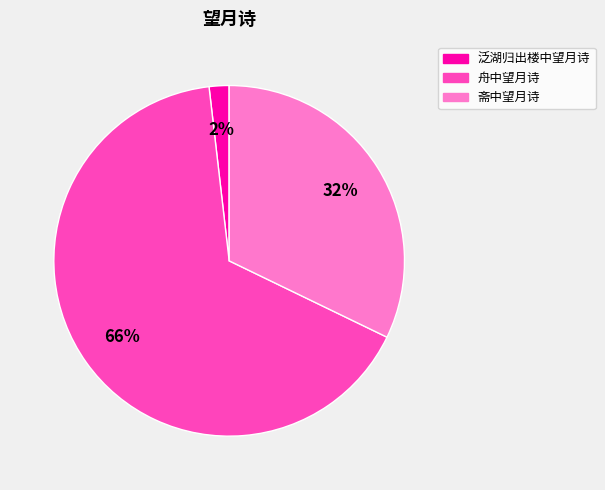

To the nearest percent, what is the average slice percentage?

33%